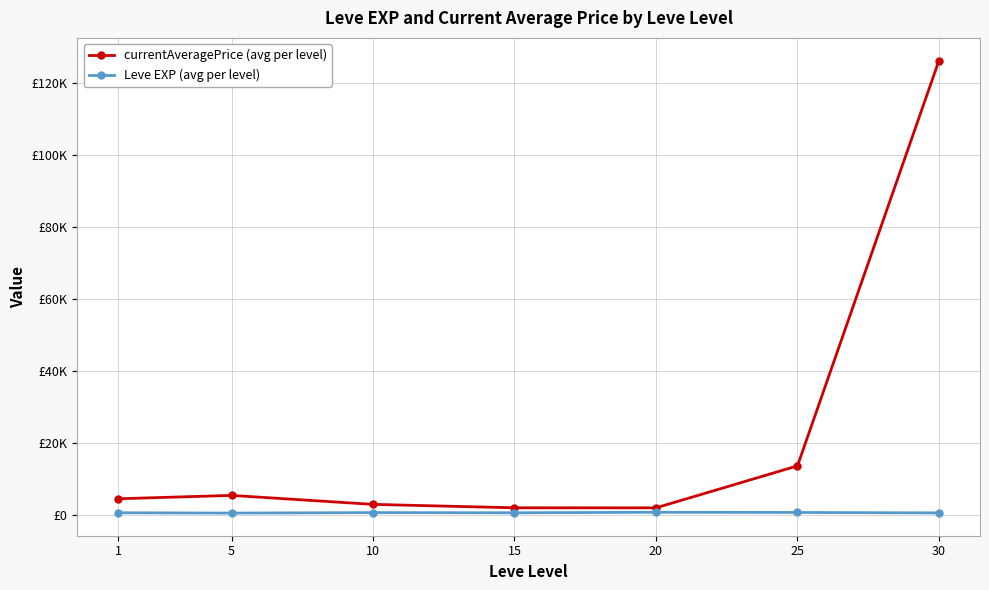

What is the difference between the currentAveragePrice (avg per level) values at 20 and 15?

10.0